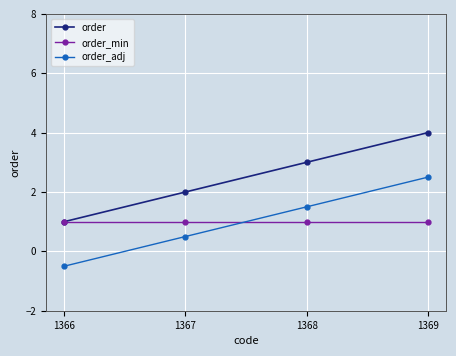

The value of order_adj at 1369 is 2.5. True or false?

True